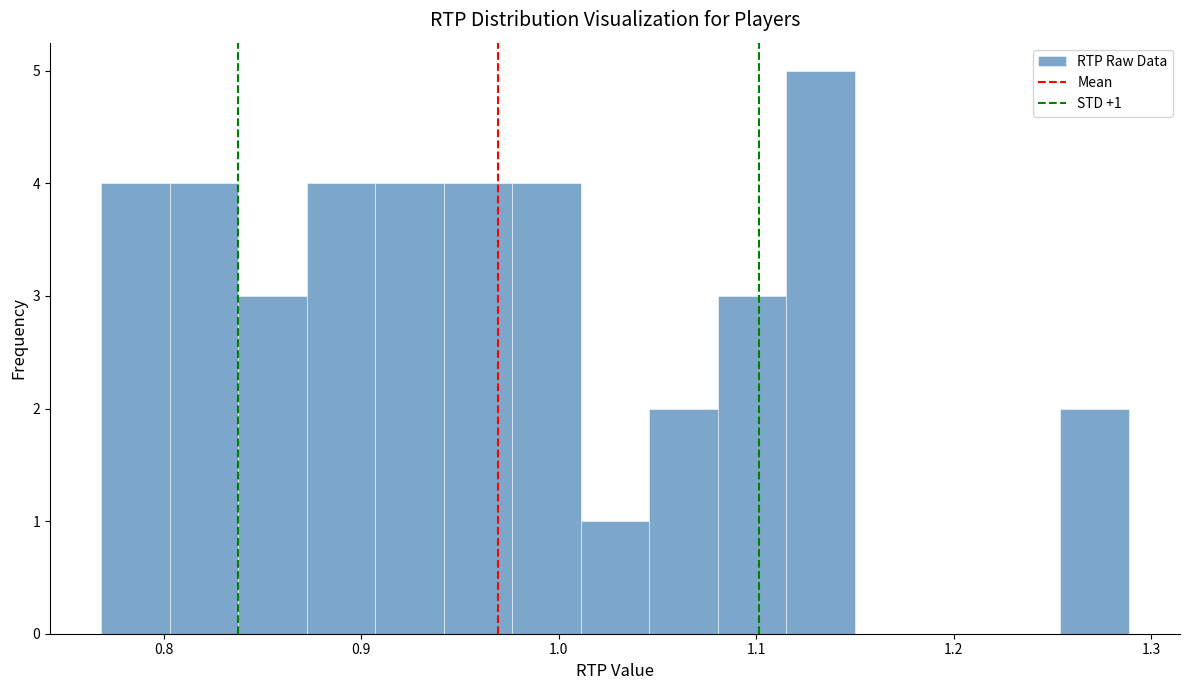

Around what value on the x-axis is the tallest bar? Give the approximate position of its centre, as read against the axis.

1.13